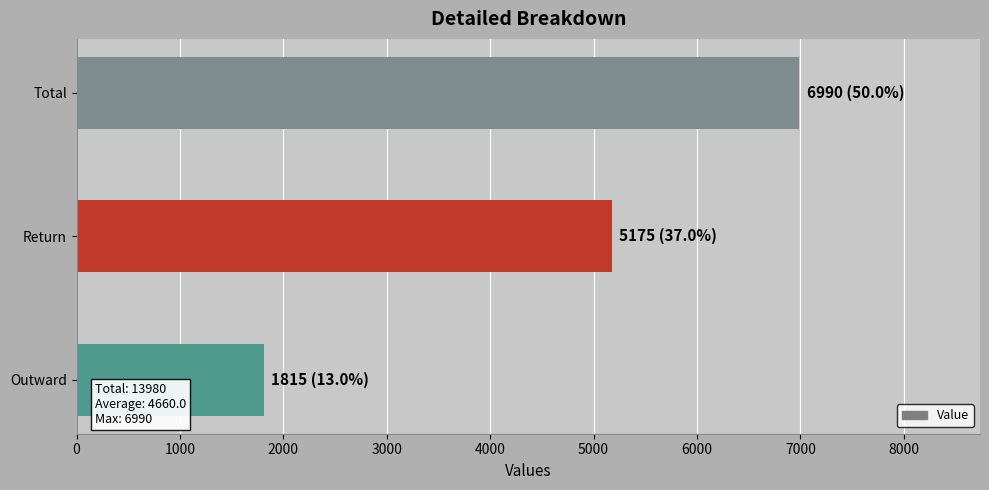

What is the ratio of the value at Outward to the value at Return?

0.4